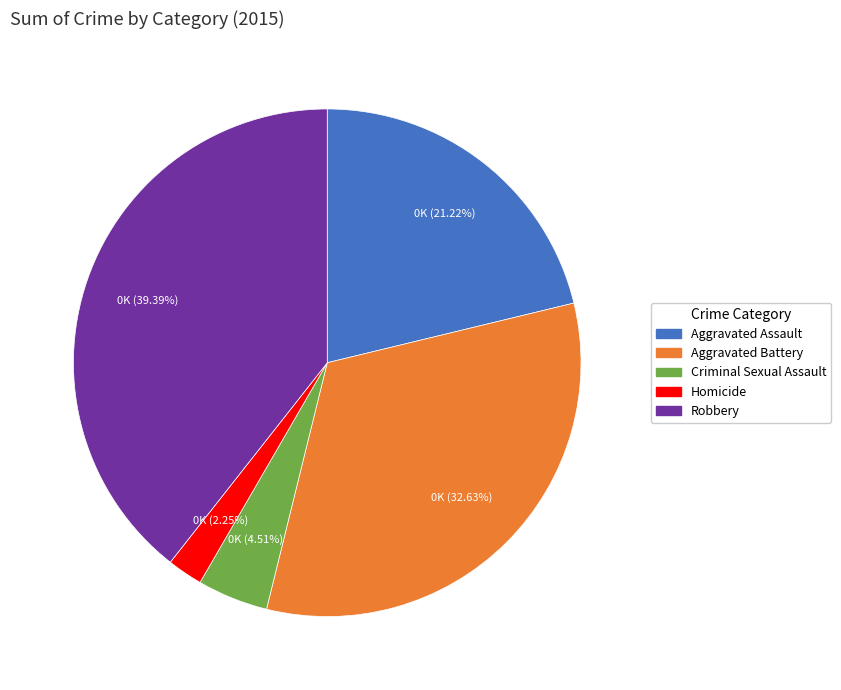

Which has a higher value, Criminal Sexual Assault or Aggravated Assault?

Aggravated Assault